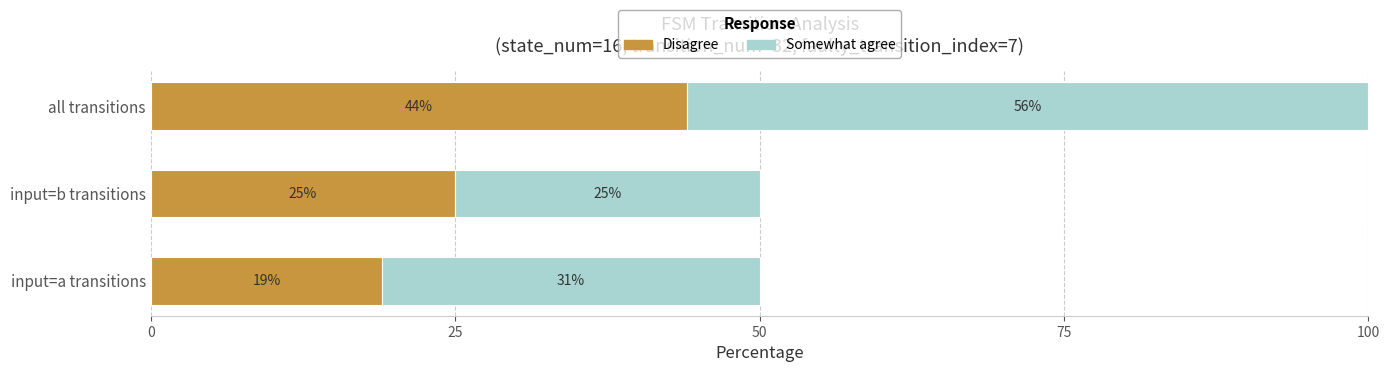

What is the average value of the Disagree series?

29